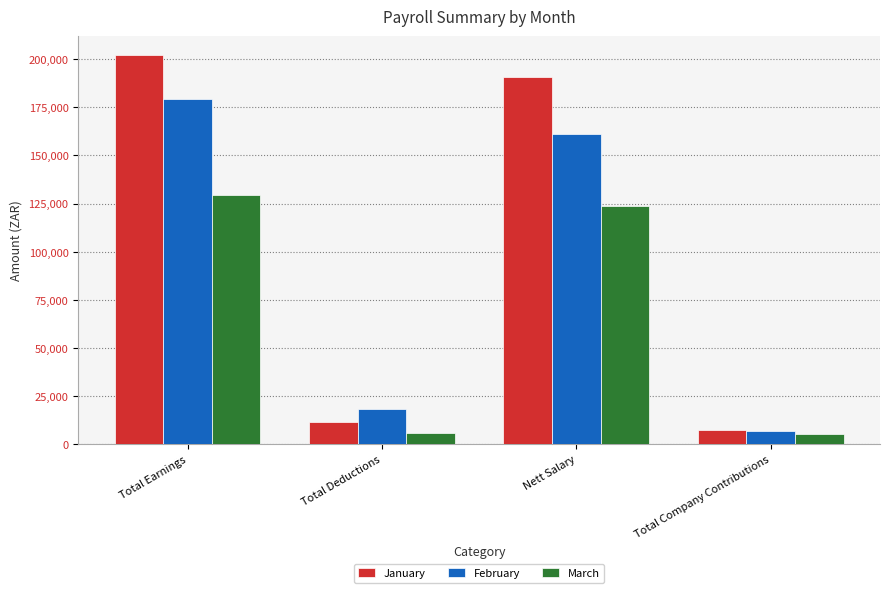

What is the difference between the maximum and minimum values in the February series?

172424.4